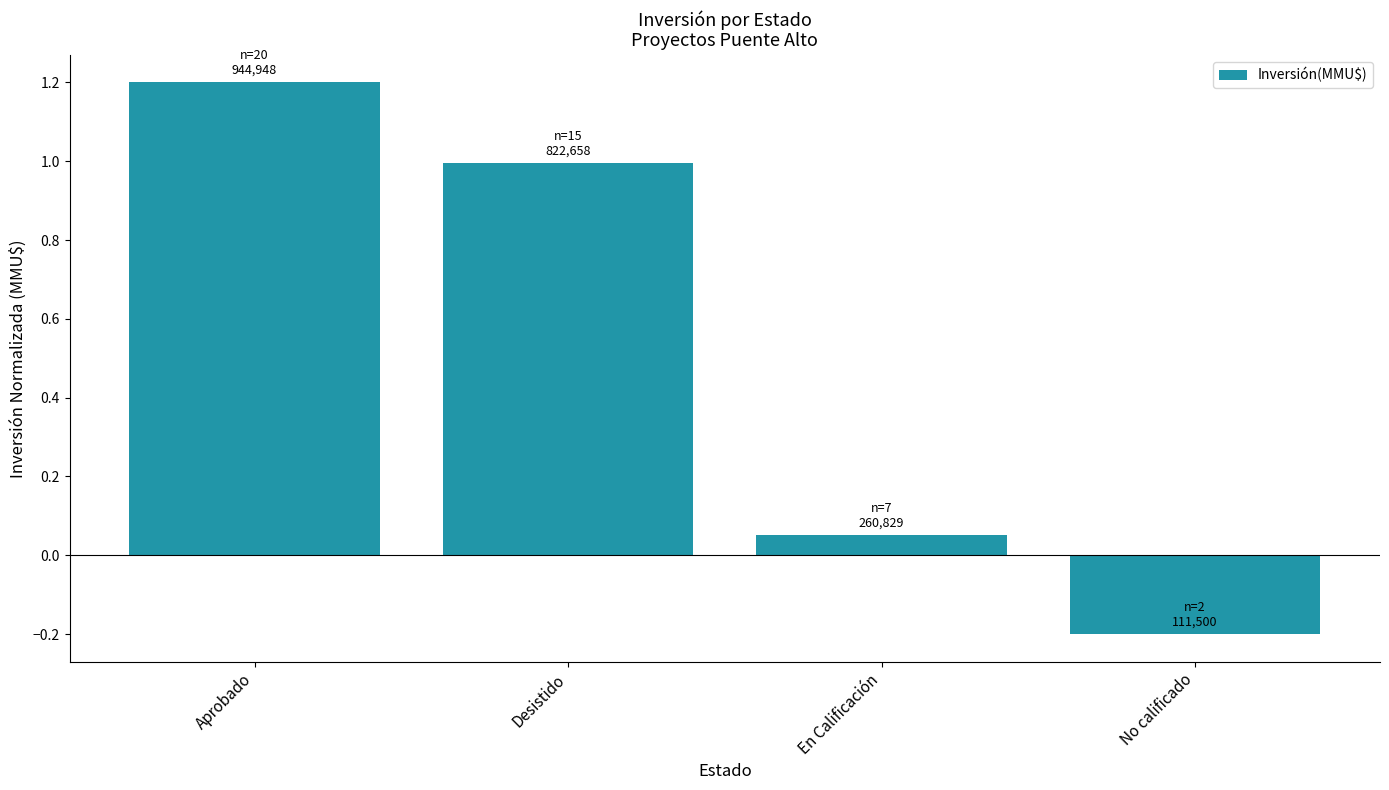

What is the difference between the values at No calificado and En Calificación?

0.3